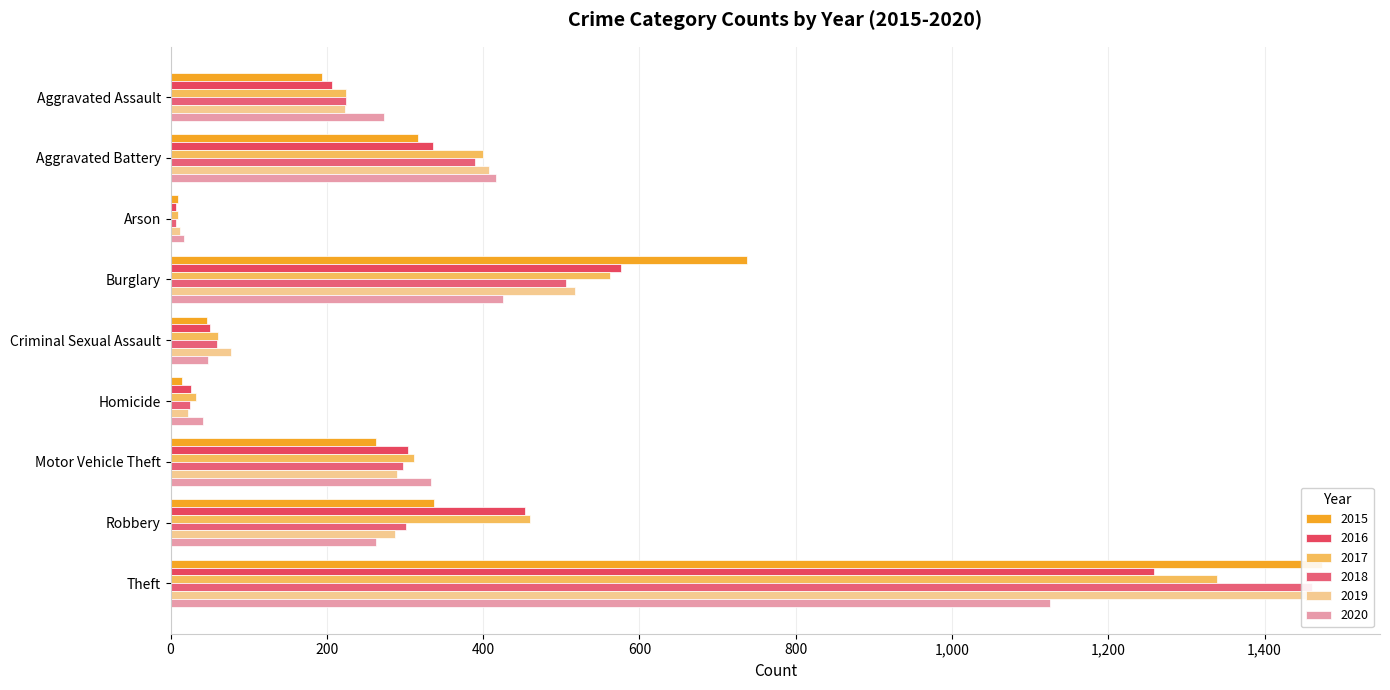

Is it true that 2020 equals 201 at Aggravated Battery?

False